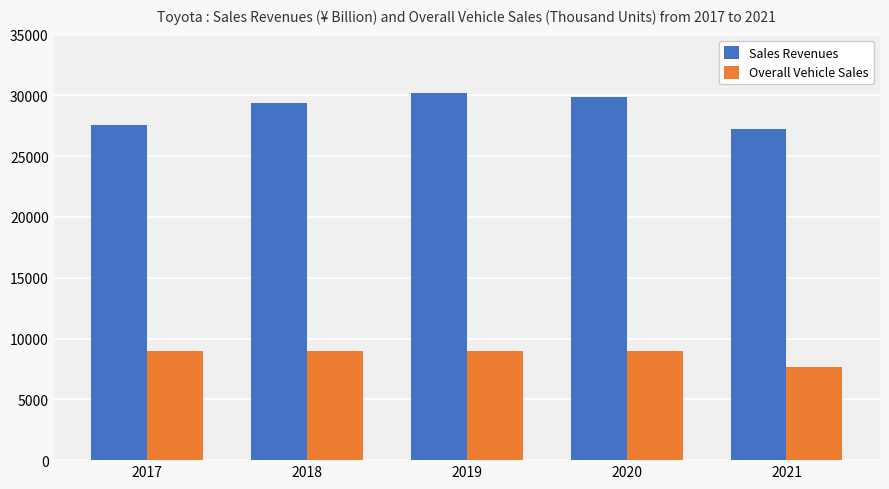

Rank the series by their maximum value, from highest to lowest.

Sales Revenues, Overall Vehicle Sales